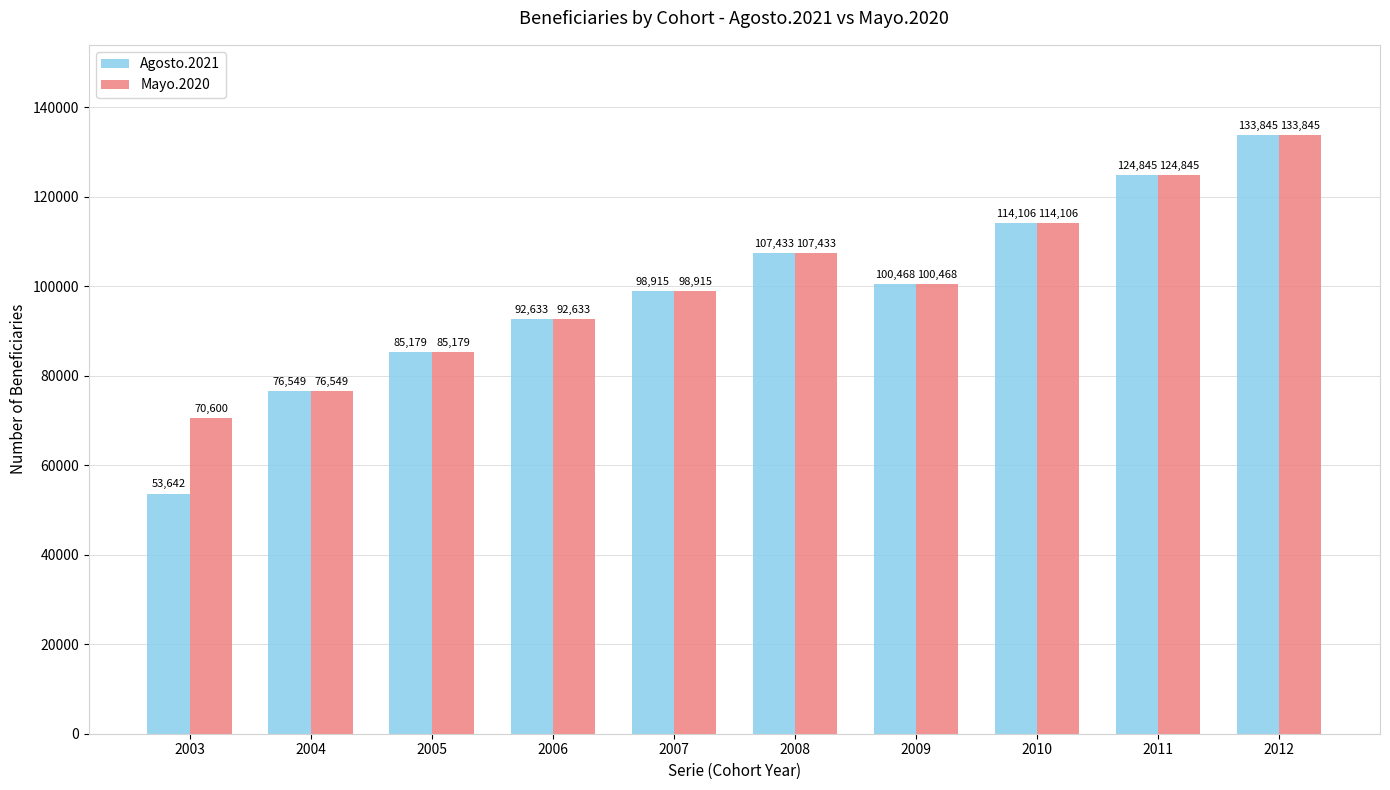

Read the Mayo.2020 value at 2009, to the nearest 100.

100500